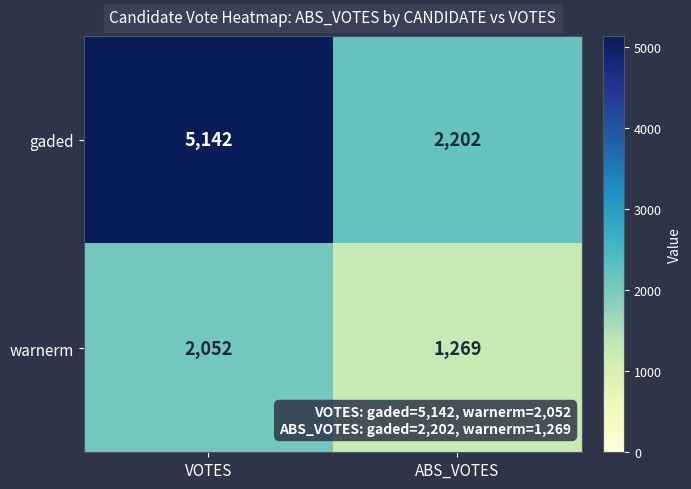

What is the difference between the gaded values at VOTES and ABS_VOTES?

2940